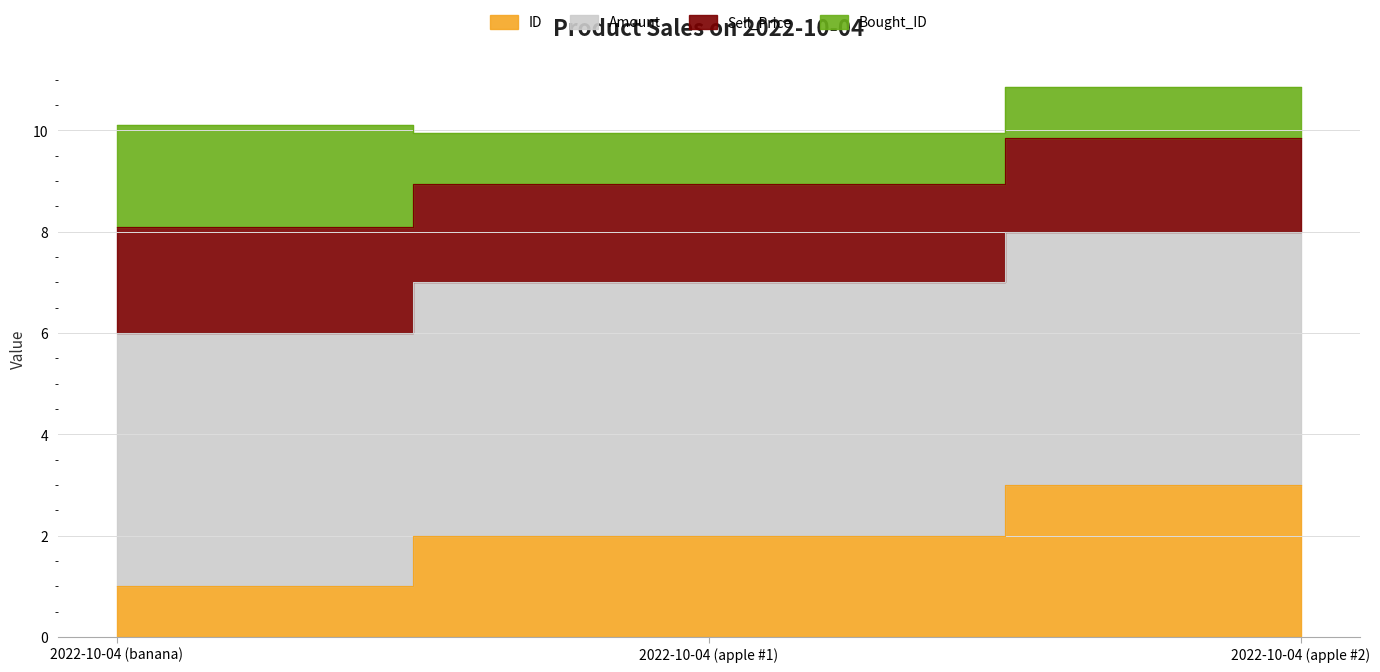

What is the label of the 1st point from the left?

2022-10-04 (banana)